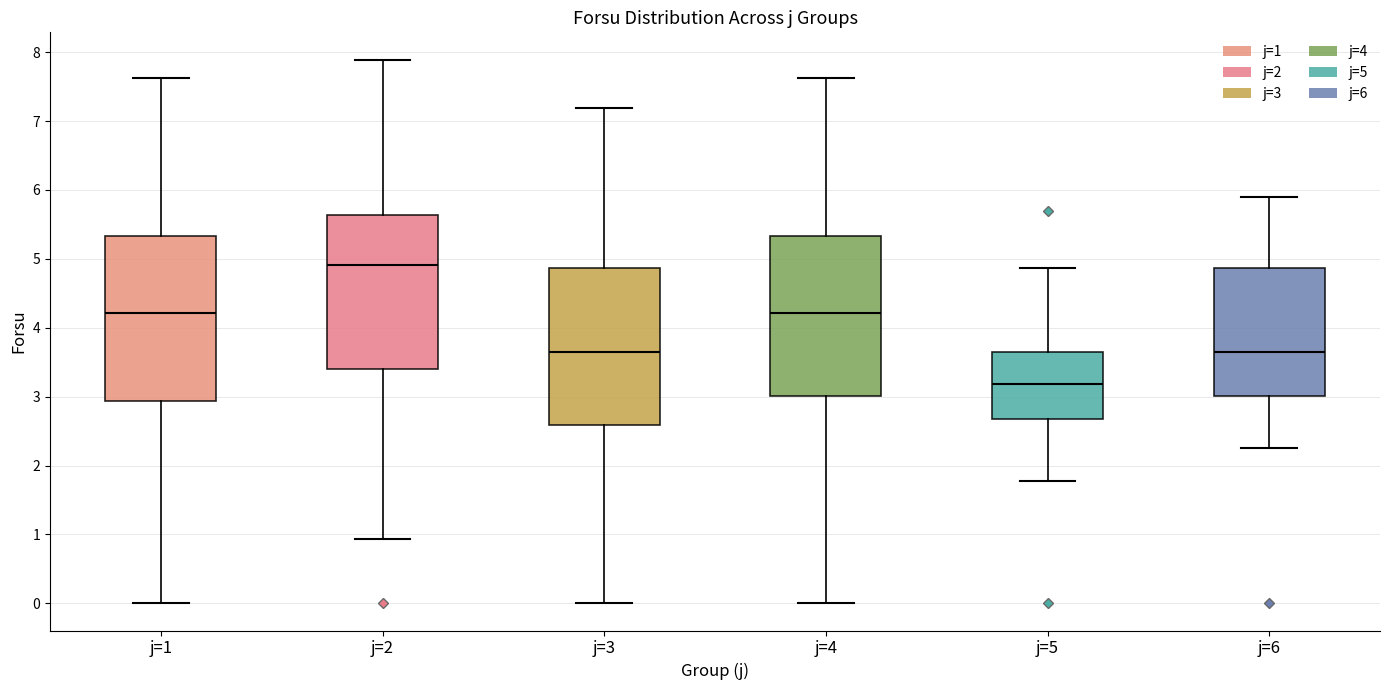

Reading left to right, transcribe this box plot: for each box, give where its median line is, the range the box spans, and where its two whiskers end, as read against the y-axis. The values are not printed on the chart, so give them approximately, as read against the axis.

j=1: median 4.2, box 2.9 to 5.3, whiskers 0.0 to 7.6
j=2: median 4.9, box 3.4 to 5.6, whiskers 0.9 to 7.9
j=3: median 3.6, box 2.6 to 4.9, whiskers 0.0 to 7.2
j=4: median 4.2, box 3.0 to 5.3, whiskers 0.0 to 7.6
j=5: median 3.2, box 2.7 to 3.6, whiskers 1.8 to 4.9
j=6: median 3.6, box 3.0 to 4.9, whiskers 2.3 to 5.9